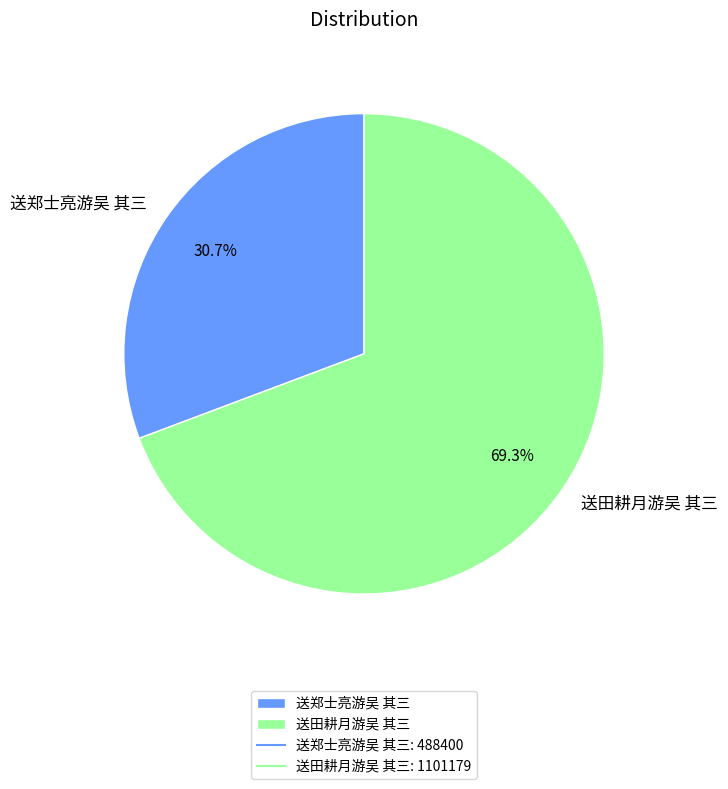

The 送郑士亮游吴 其三 slice represents 31% of the pie. True or false?

True